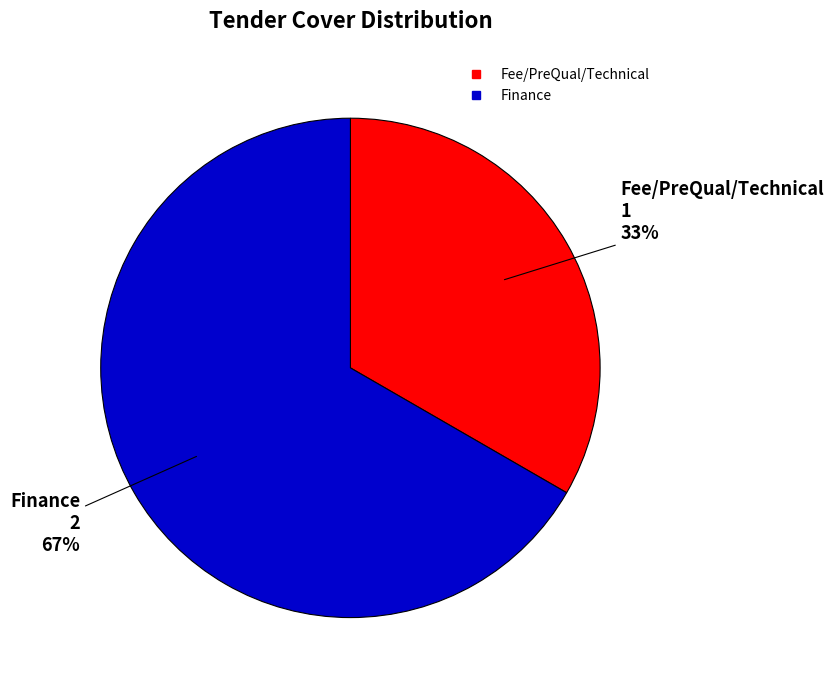

Rank the categories by value from highest to lowest.

Finance, Fee/PreQual/Technical